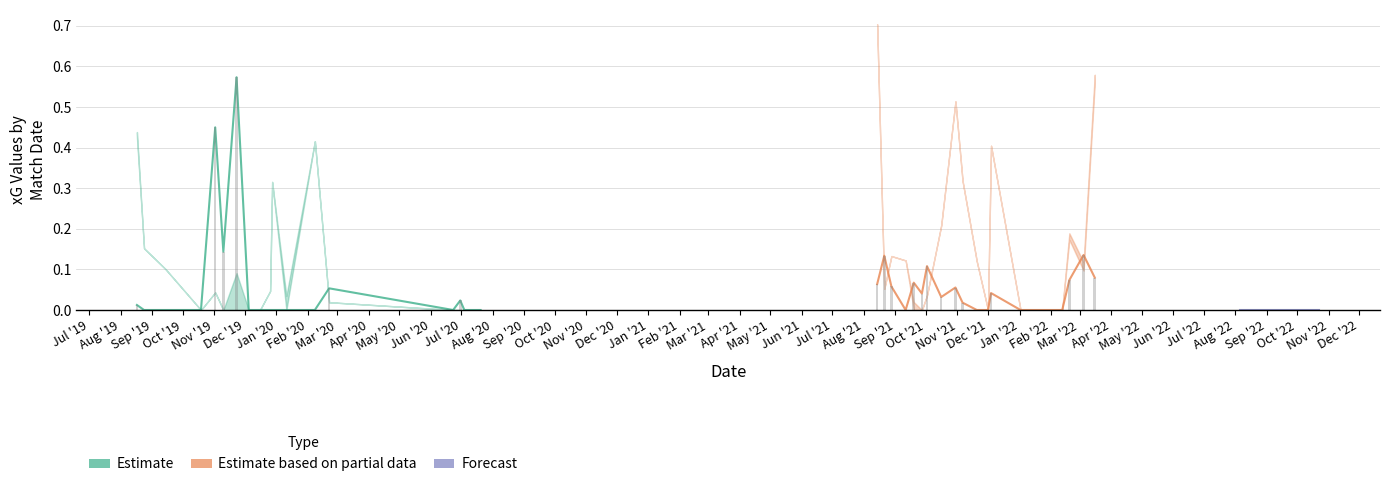

The value of npxG at 15 is 0.0. True or false?

False